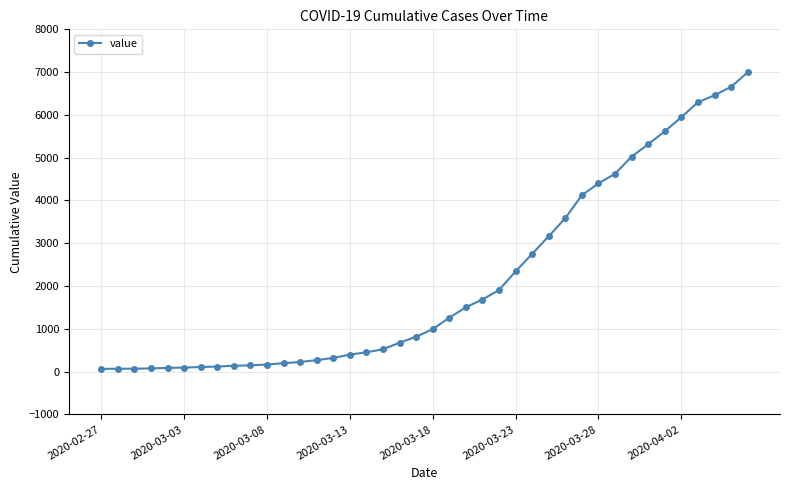

What is the maximum value shown in the chart?

6995